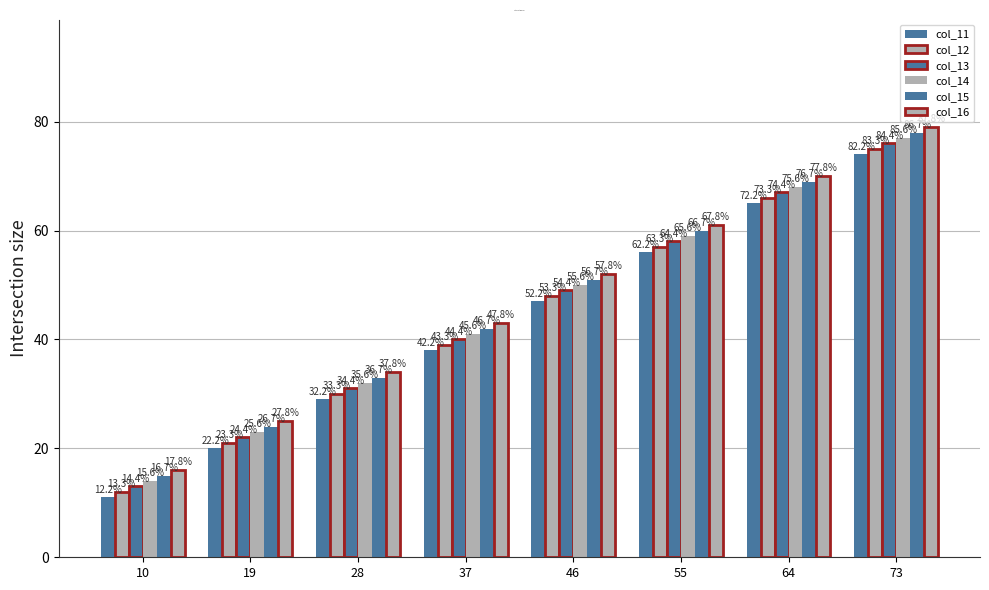

How many groups of bars are there?

8